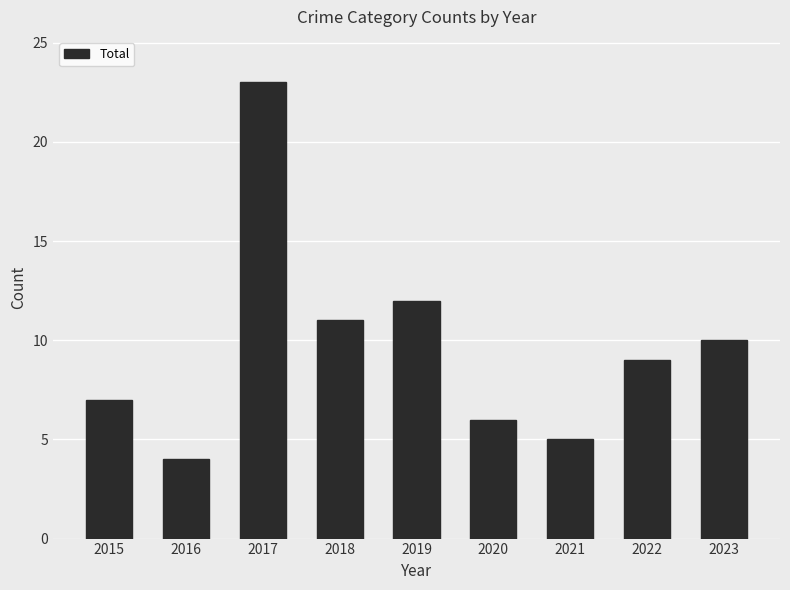

Rank the categories by value from highest to lowest.

2017, 2019, 2018, 2023, 2022, 2015, 2020, 2021, 2016